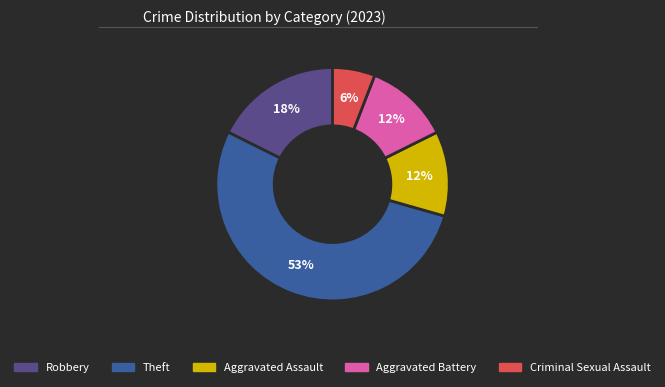

Which slice is the smallest?

Criminal Sexual Assault